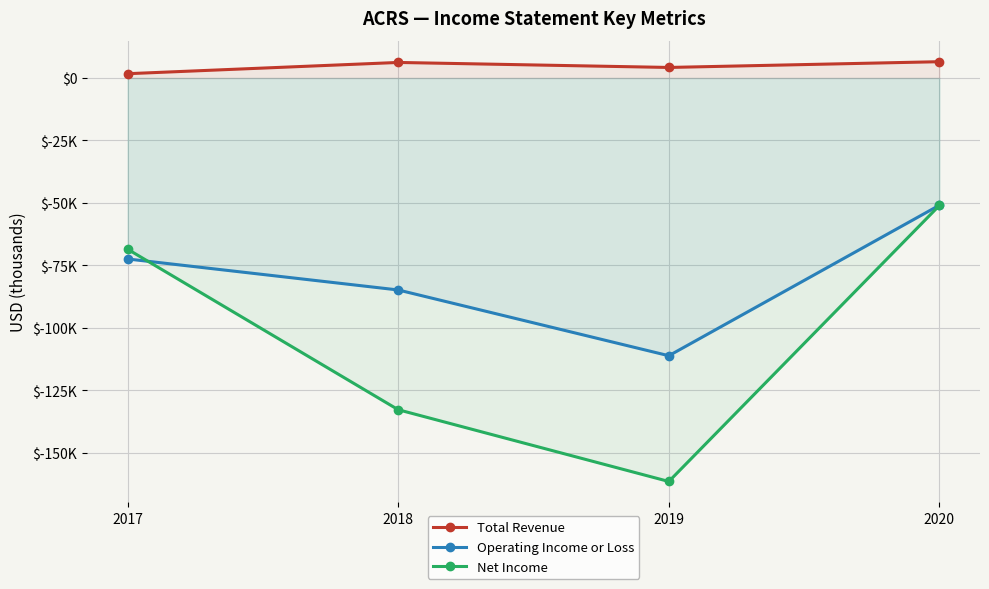

What is the sum of all Operating Income or Loss values?

-319200